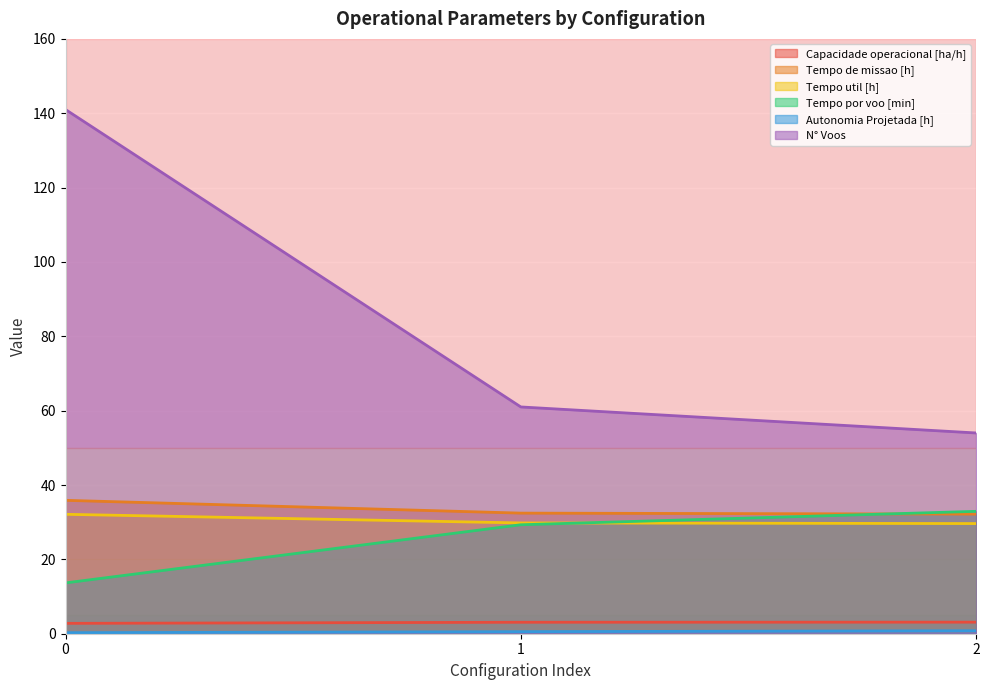

How many lines are shown in the chart?

6